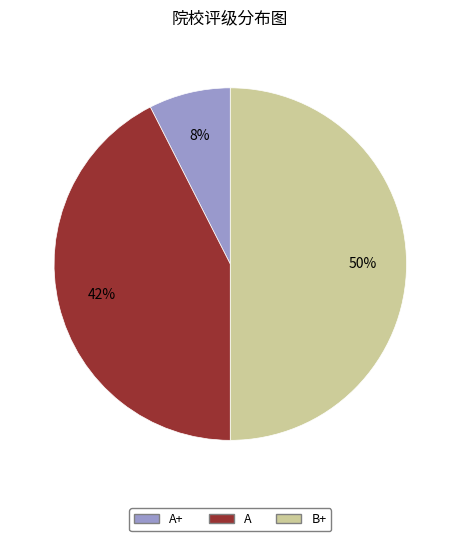

How many segments does this pie chart have?

3